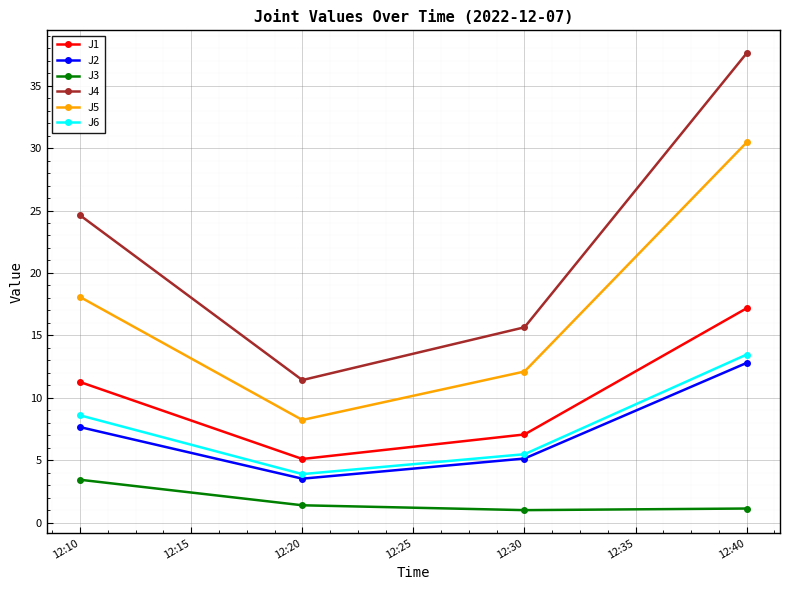

Does the chart have visible grid lines?

Yes